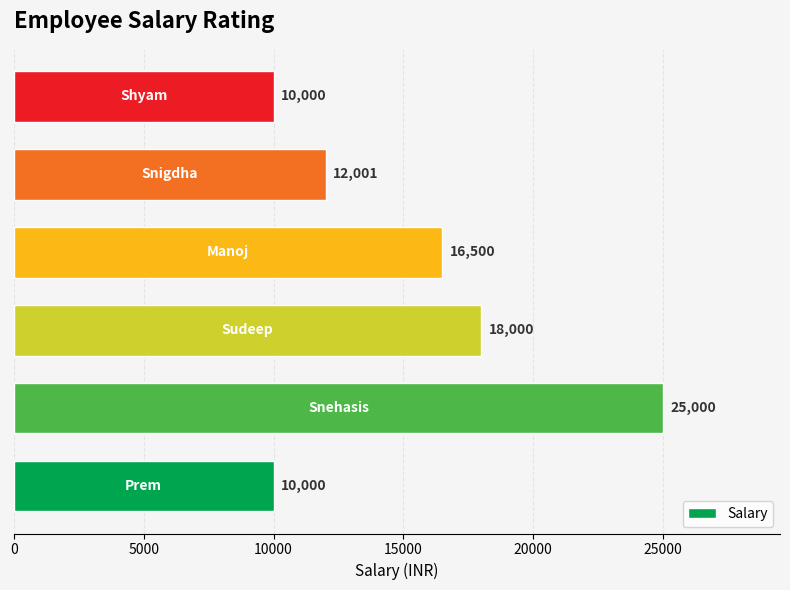

What is the greatest value displayed?

25000.5